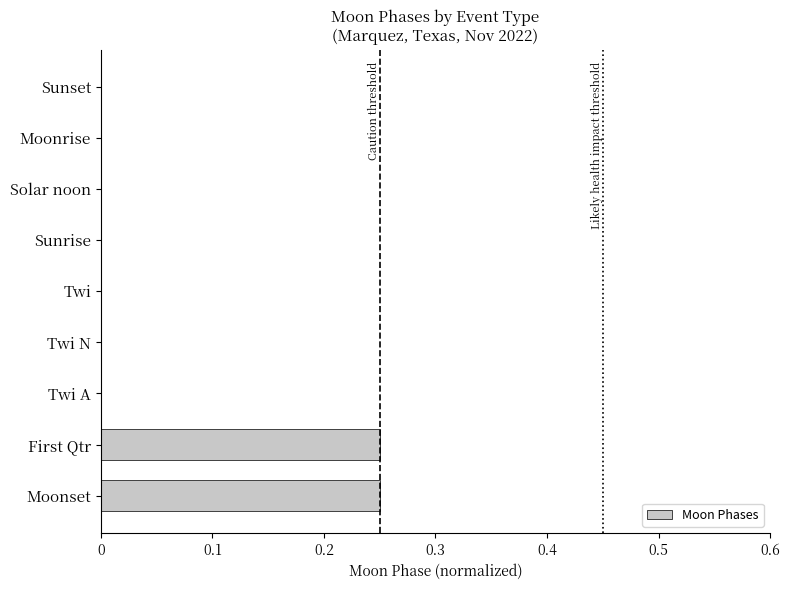

Between First Qtr and Twi A, which is larger?

First Qtr